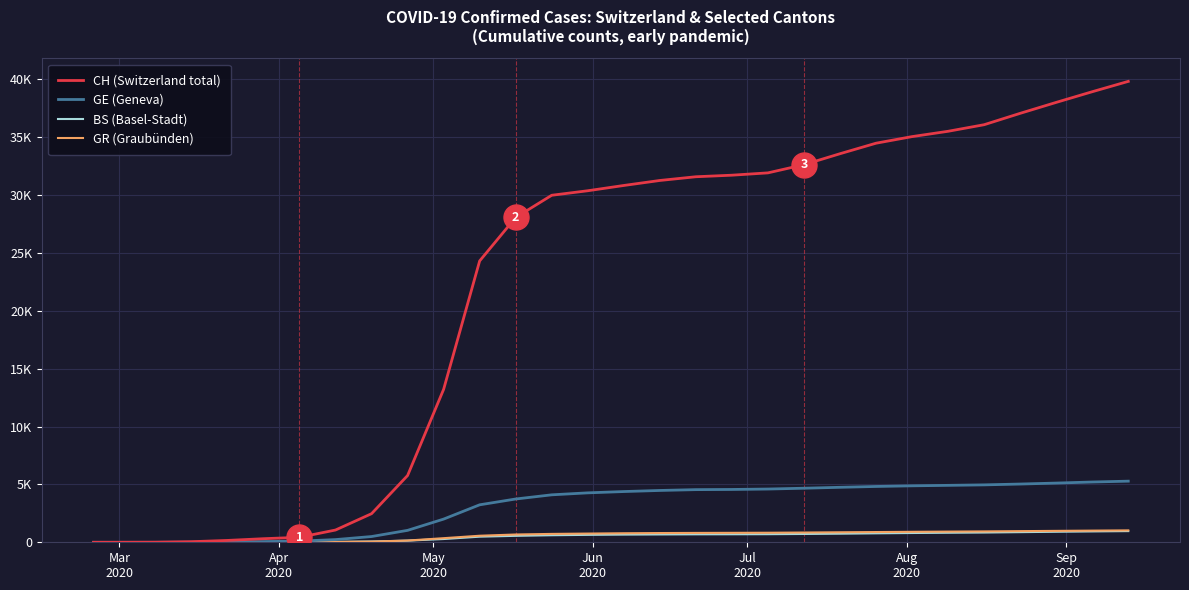

Does the chart have visible grid lines?

Yes